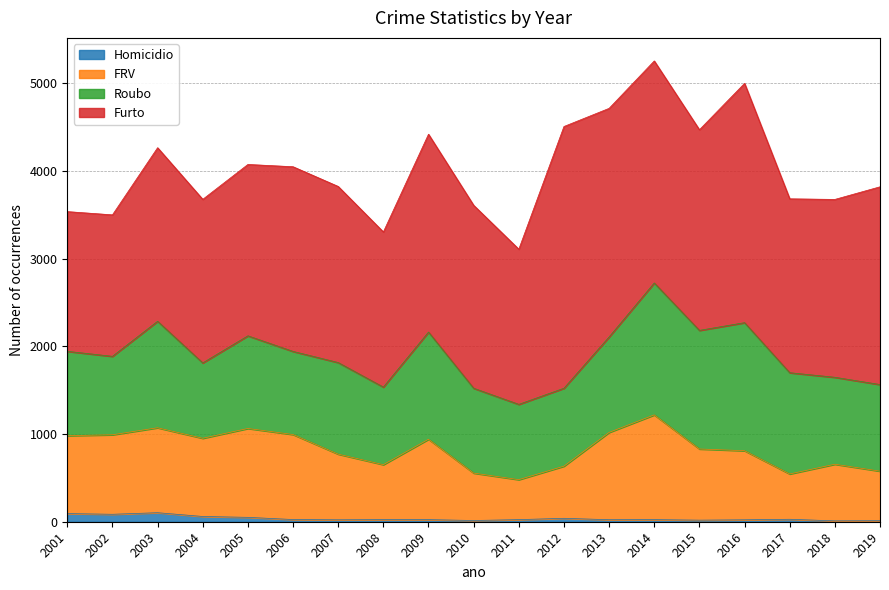

Which category has the lowest value in the FRV series?

2011